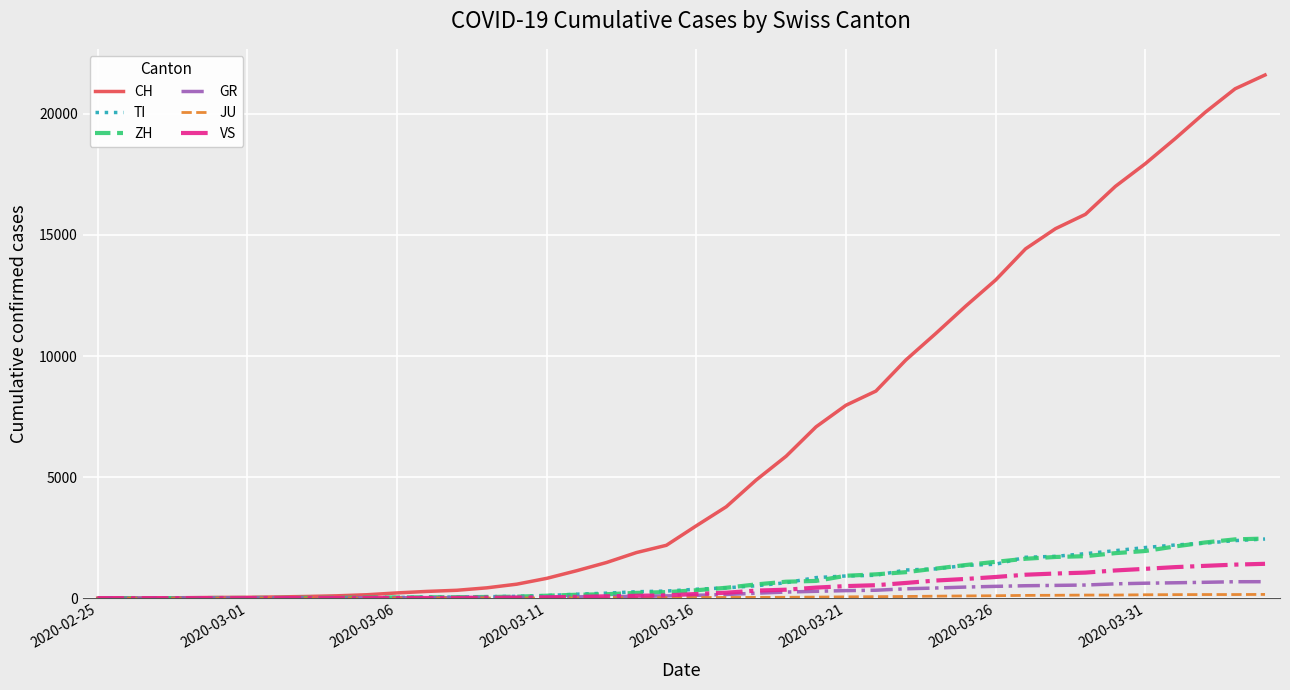

Which series has the largest total across all categories?

CH